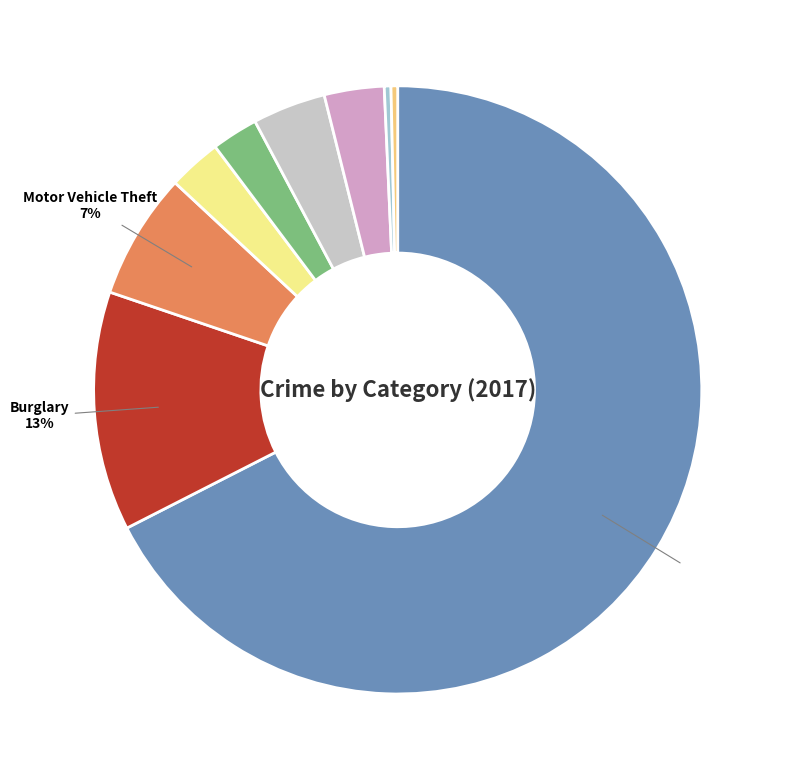

Is there any slice that represents more than half of the pie?

Yes